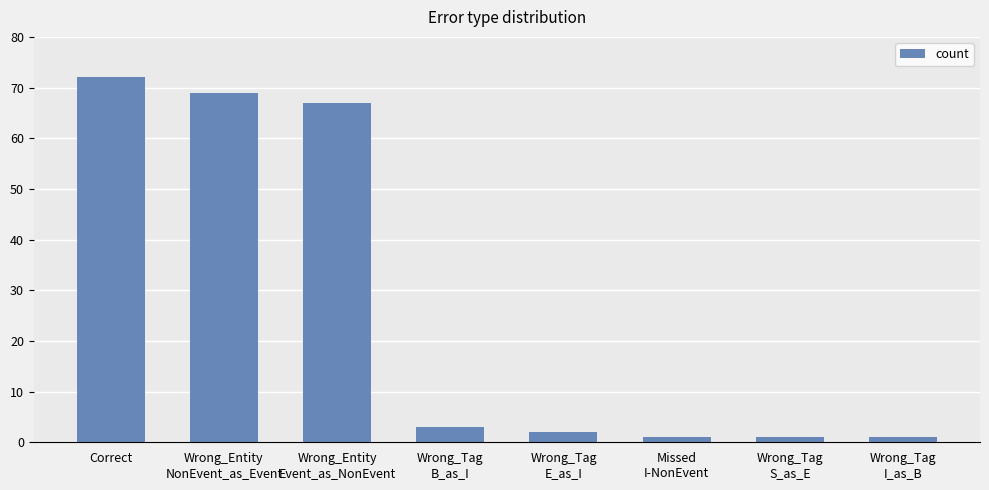

Which has a higher value, Wrong_Entity
NonEvent_as_Event or Correct?

Correct